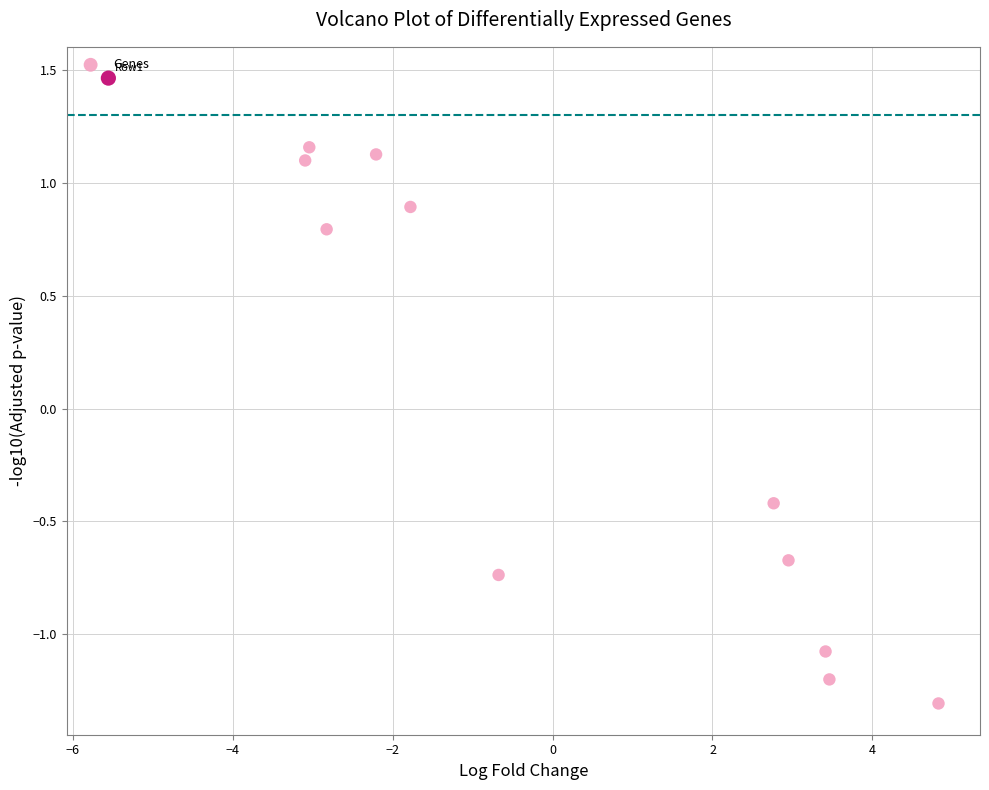

What is the range of Y values (max minus min)?

2.8